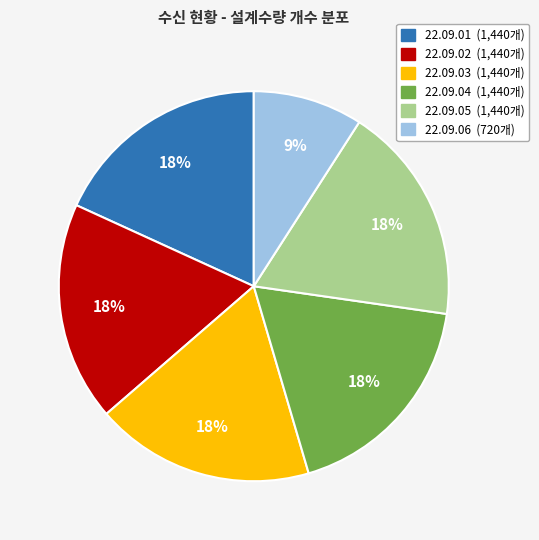

How many slices are in this pie chart?

6